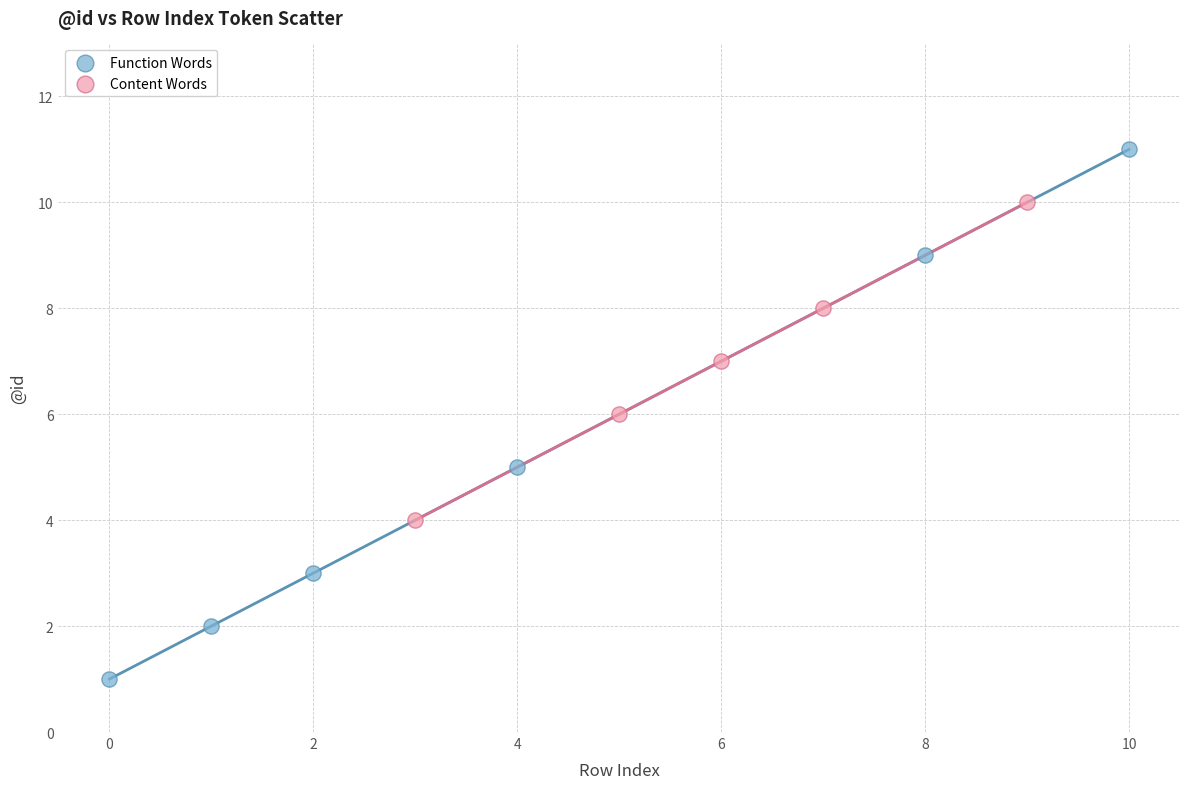

Which series has the largest Y range (max minus min)?

Function Words